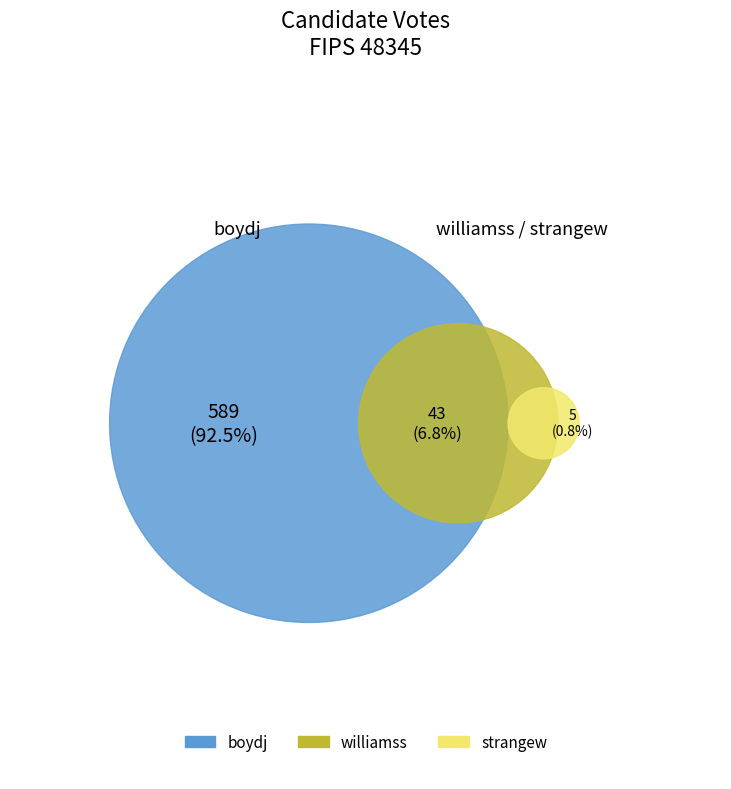

What percentage is the strangew slice, to the nearest percent?

1%